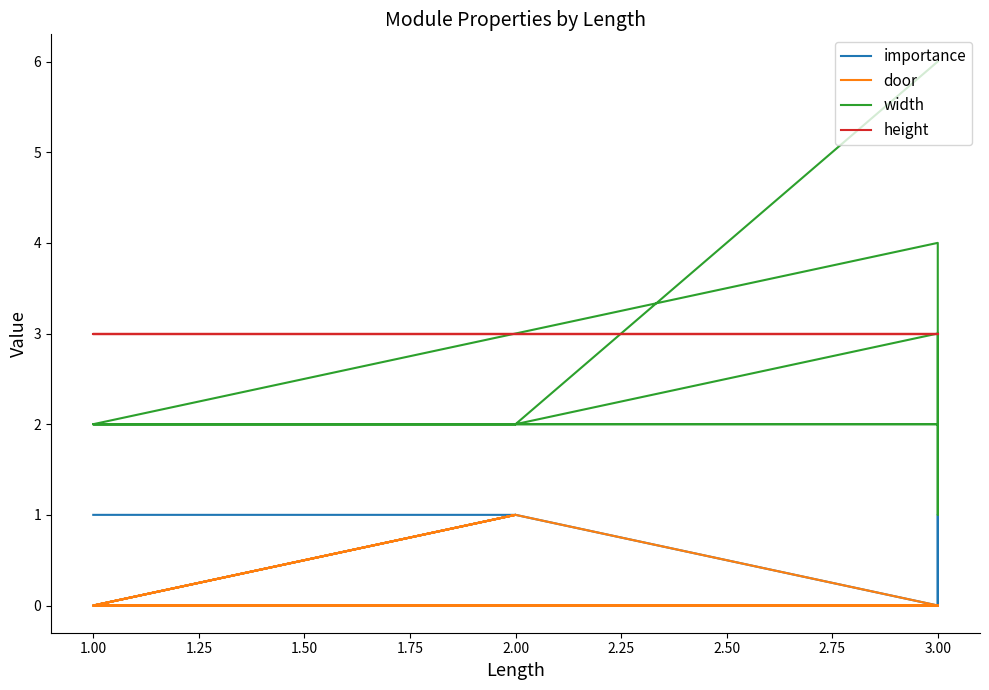

The height series shows 4 at 3.00. True or false?

False